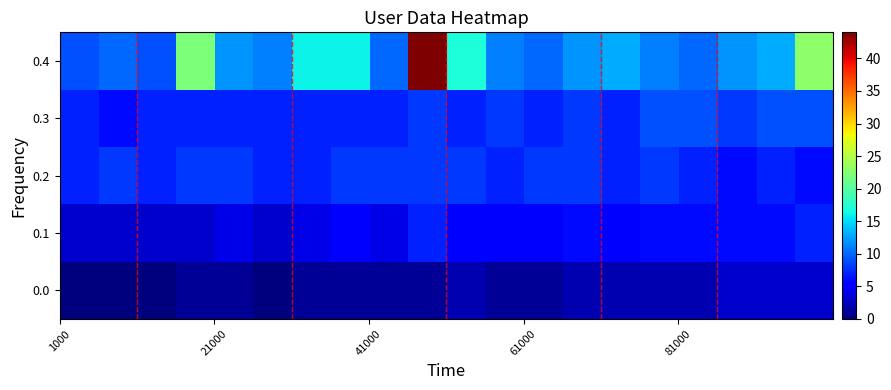

Rank the series by their maximum value, from lowest to highest.

0.0, 0.1, 0.2, 0.3, 0.4